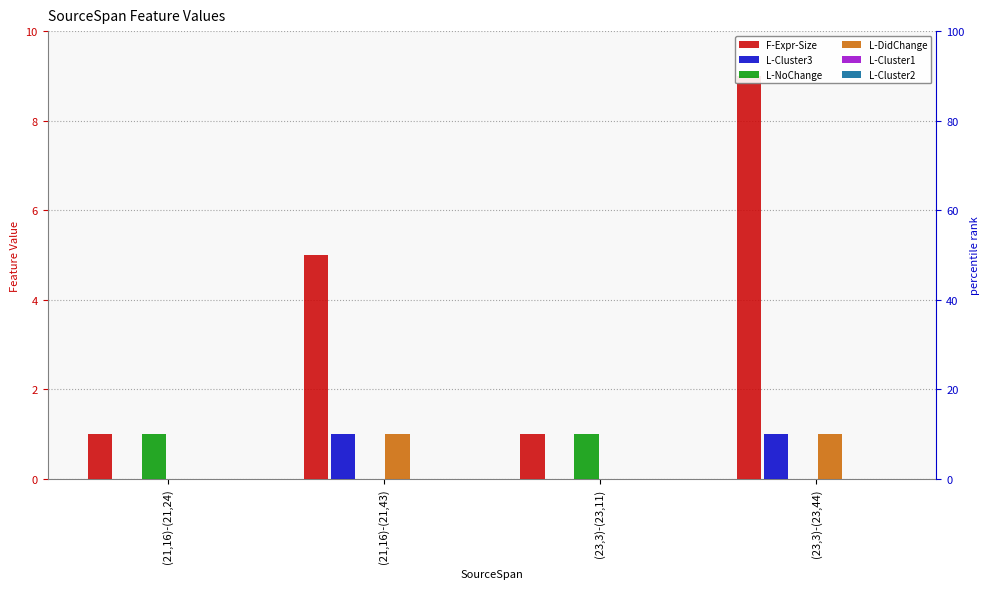

What is the highest value of the L-Cluster3 series?

1